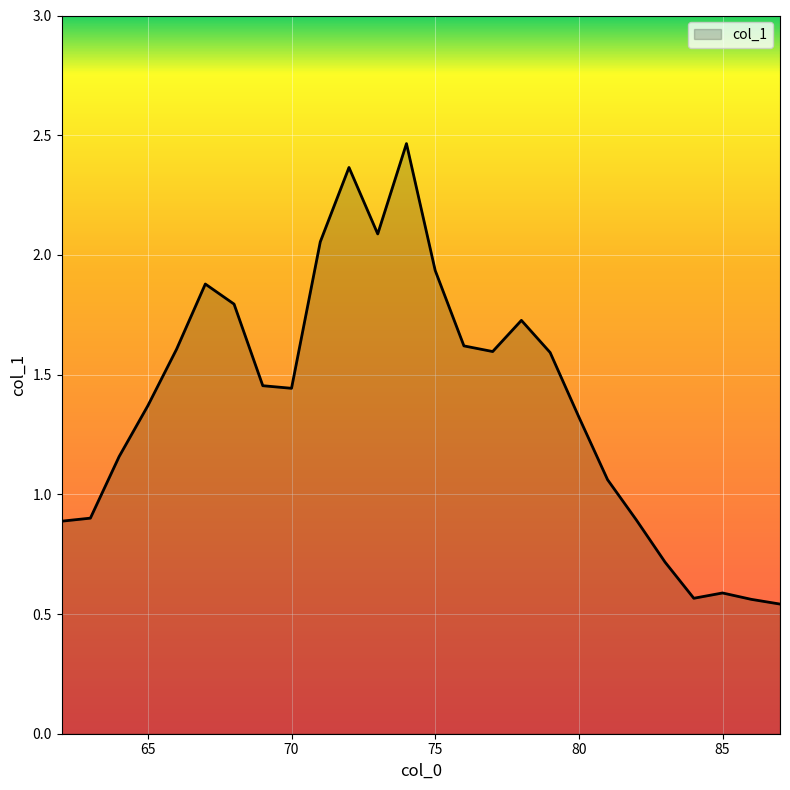

How many lines are shown in the chart?

1